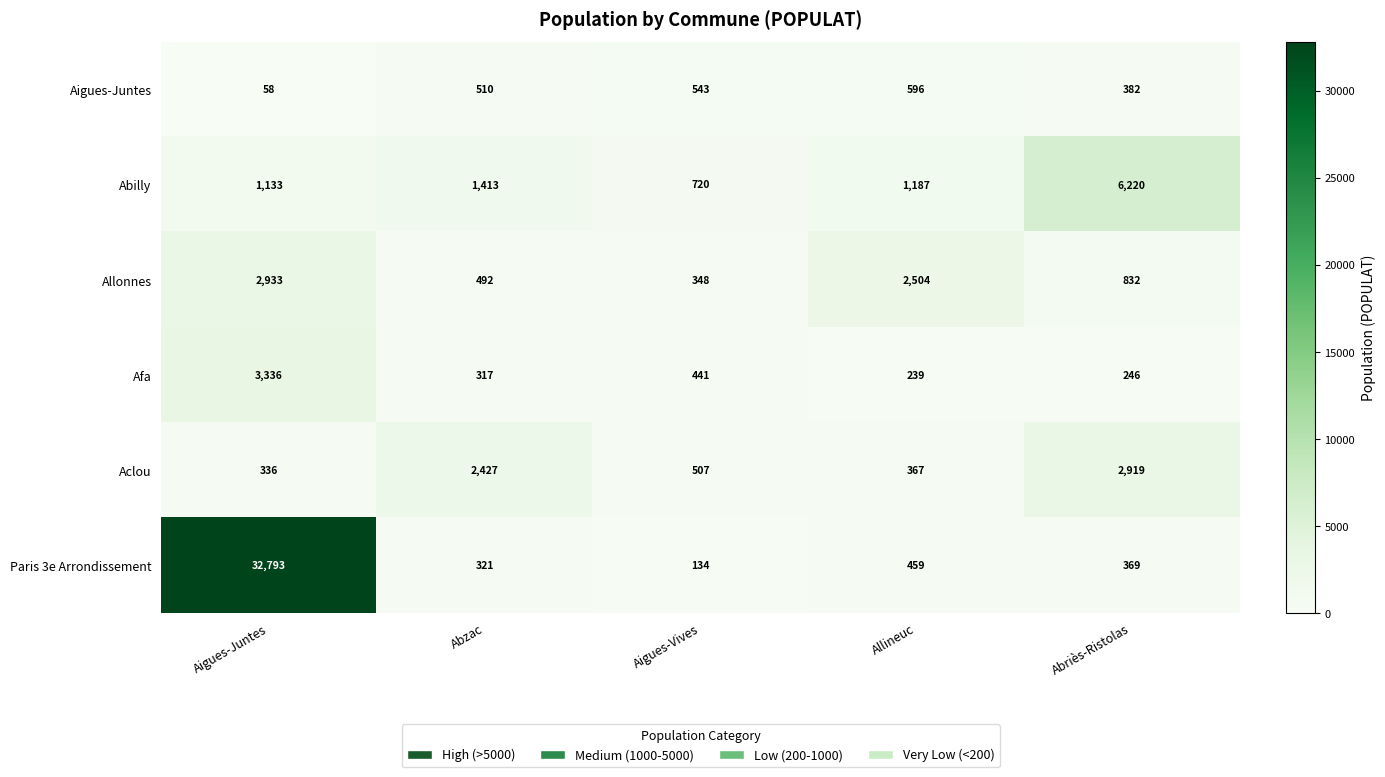

The Afa series shows 63 at Allineuc. True or false?

False